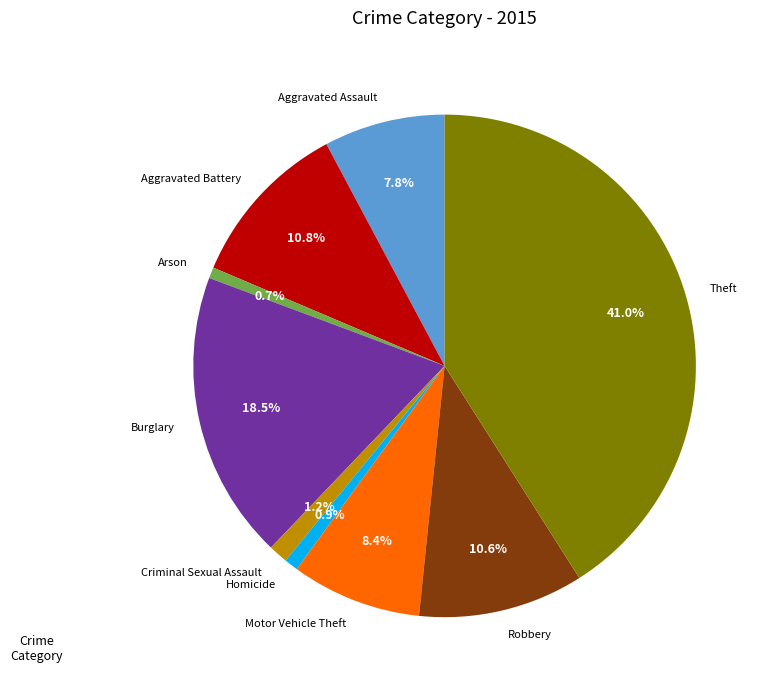

Does Homicide account for over 50% of the chart?

No